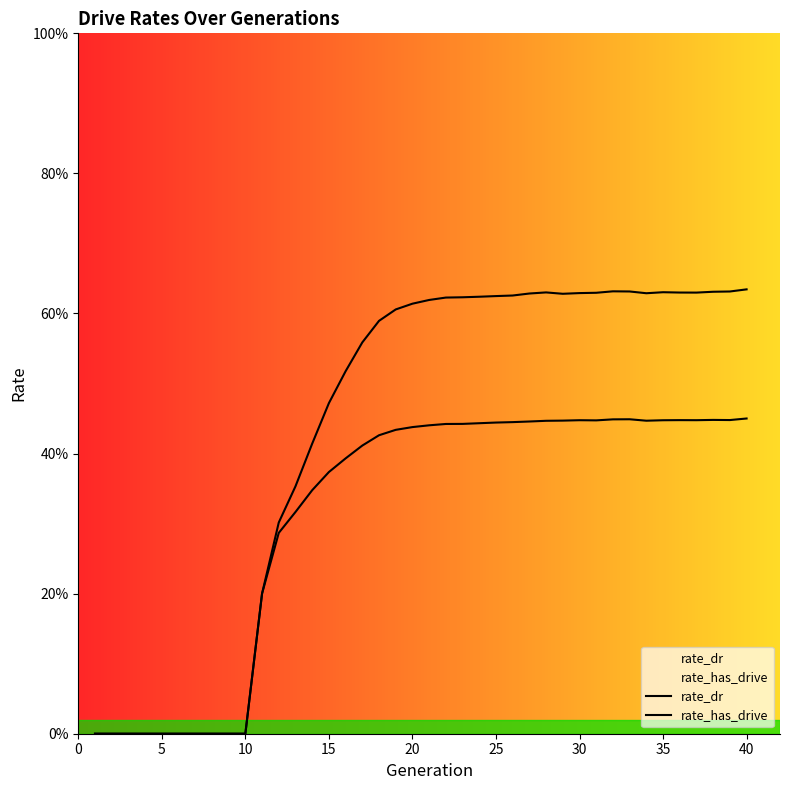

What is the sum of the rate_dr values at 17 and 25?

0.9